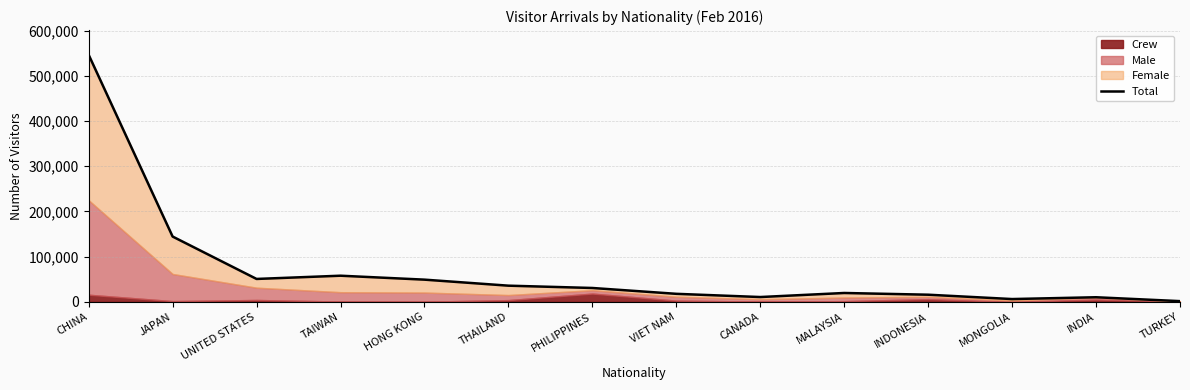

List the labels in order of value, smallest first.

TURKEY, MONGOLIA, INDIA, CANADA, INDONESIA, VIET NAM, MALAYSIA, PHILIPPINES, THAILAND, HONG KONG, UNITED STATES, TAIWAN, JAPAN, CHINA